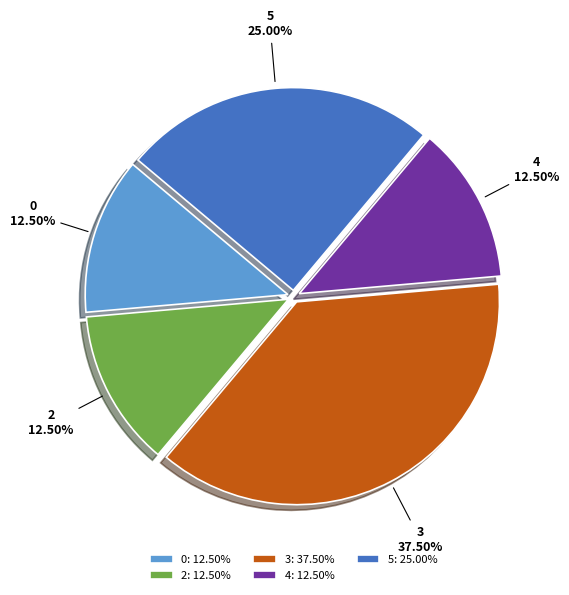

What percentage is the 5 slice, to the nearest percent?

25%